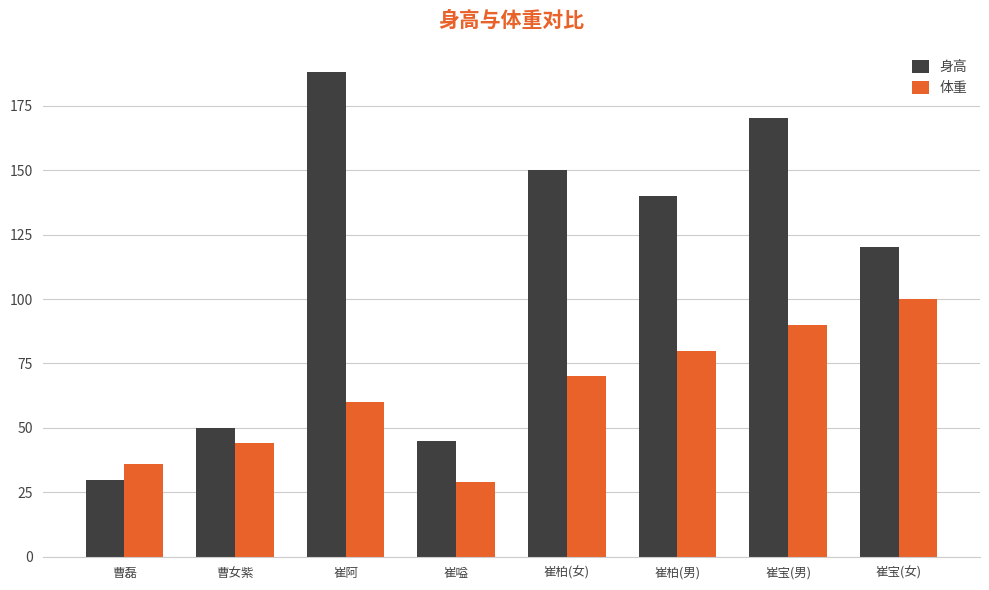

At which category is the sum across all series the highest?

崔宝(男)